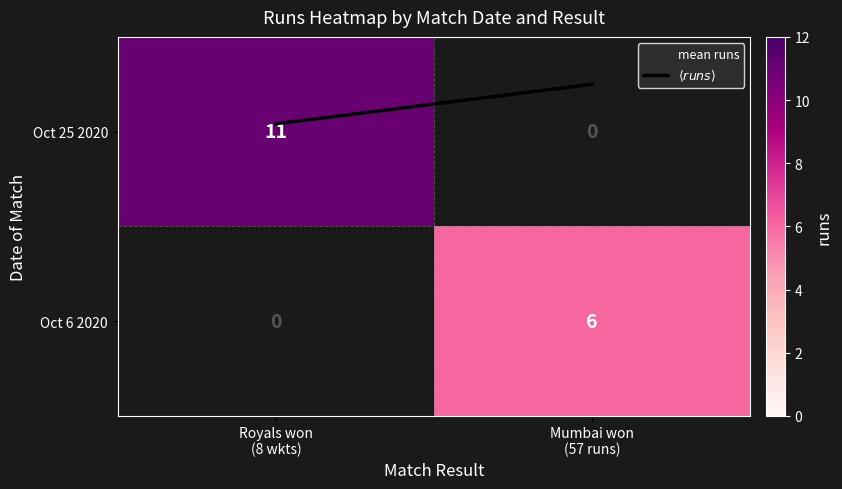

At which label does mean runs reach its peak?

Royals won
(8 wkts)